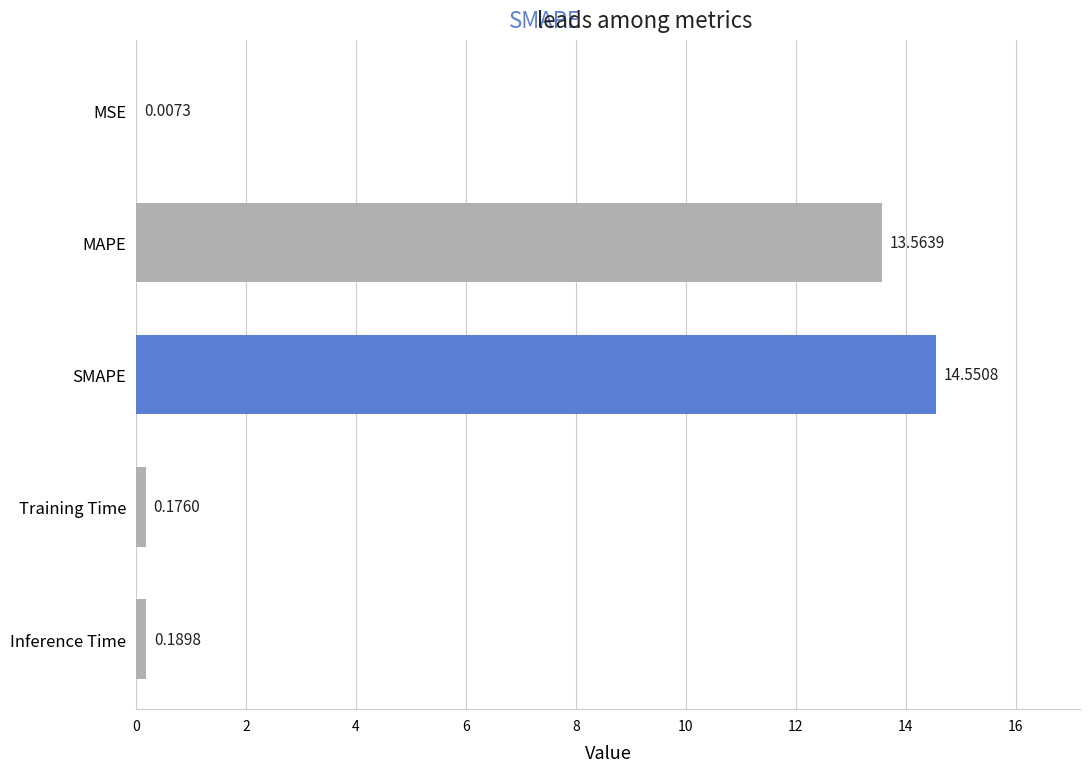

What is the change in value from MAPE to Inference Time?

-13.4